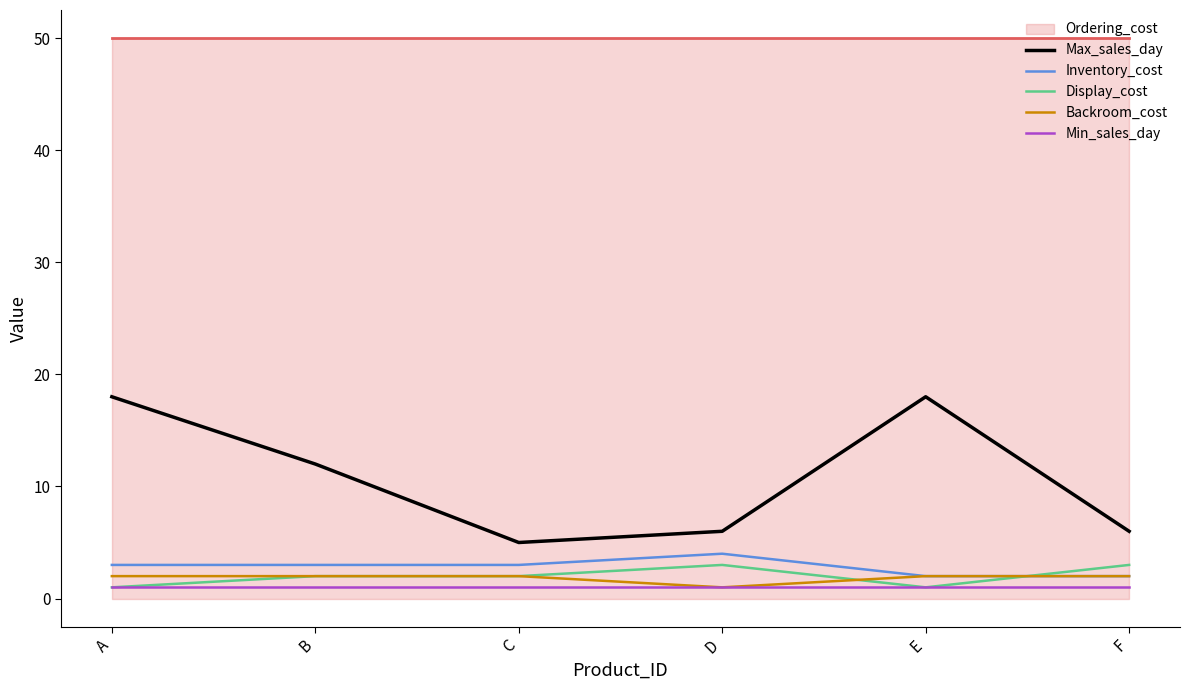

In Inventory_cost, how many points are higher than both neighbors (excluding endpoints)?

1